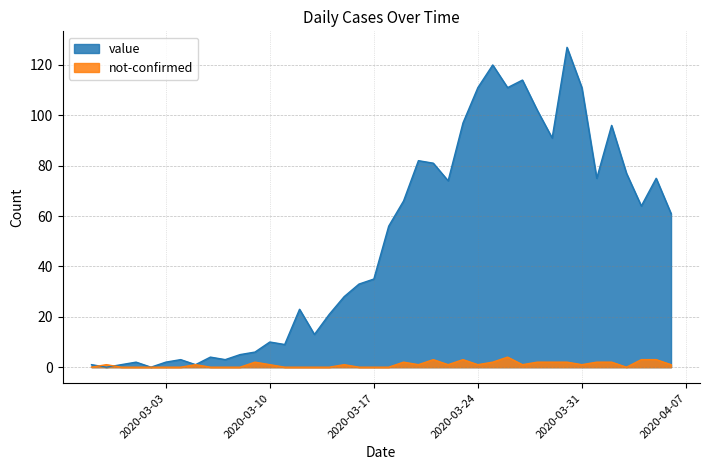

Is it true that not-confirmed equals 1 at 2020-03-24?

True